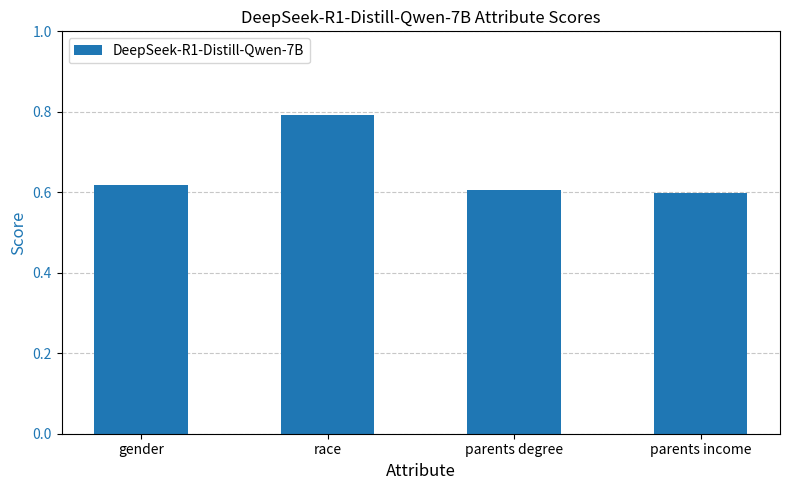

What is the change in value from gender to race?

+0.2